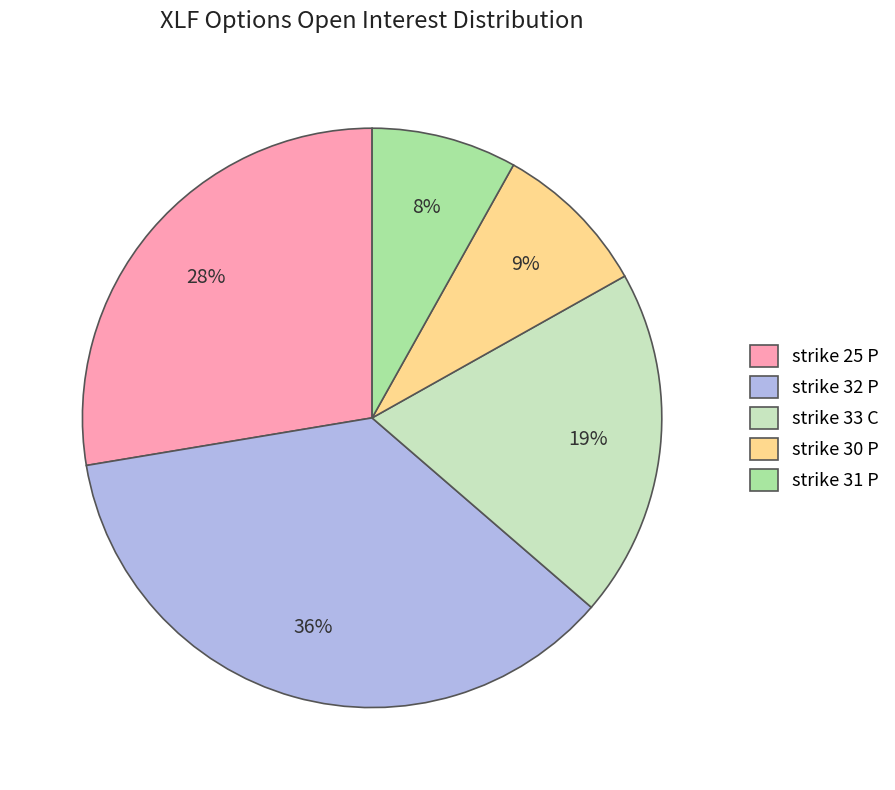

The strike 32 P slice represents 36% of the pie. True or false?

True